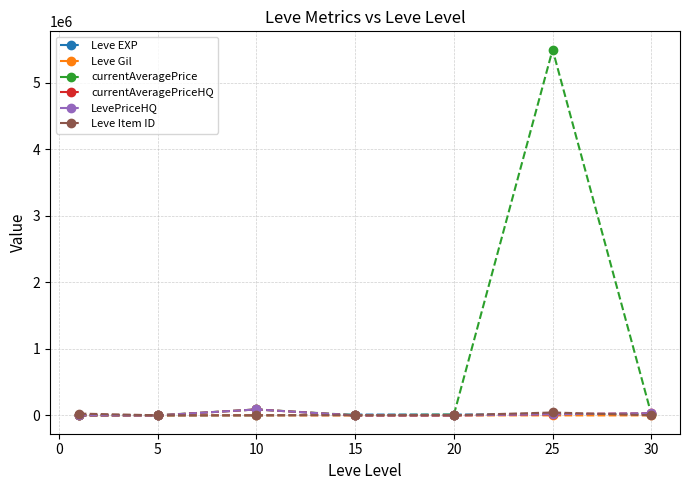

After their last crossing, which series has the higher values: Leve Item ID or Leve EXP?

Leve EXP